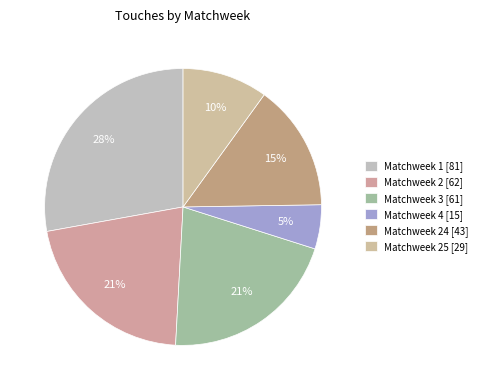

Count the number of slices in the pie.

6